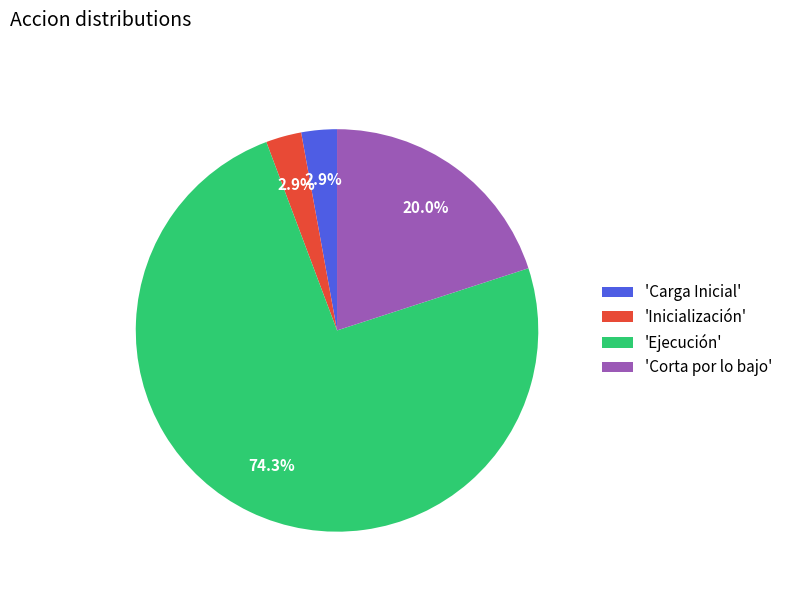

To the nearest percent, what is the average slice percentage?

25%